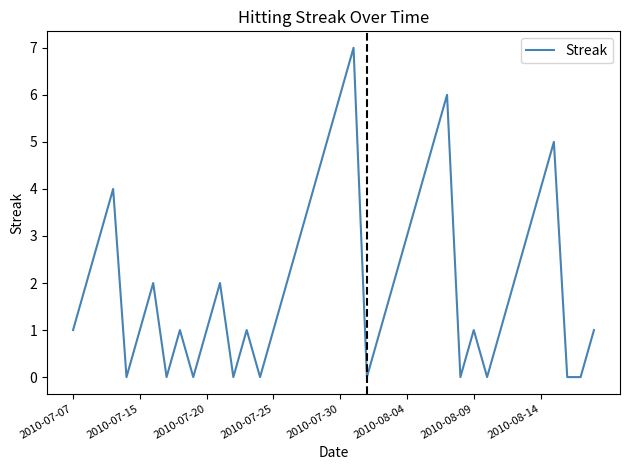

What is the difference between the maximum and minimum values?

7